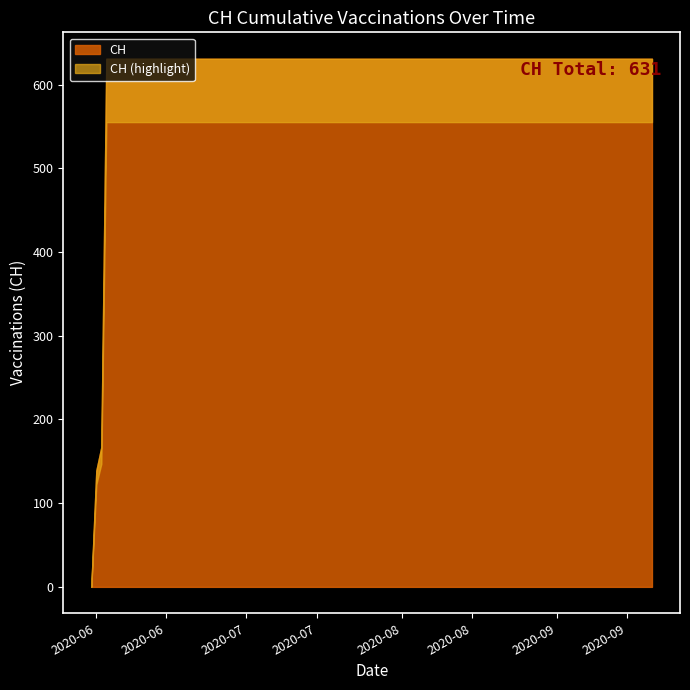

List the labels in order of value, largest first.

2020-06-03, 2020-06-07, 2020-06-14, 2020-06-21, 2020-06-28, 2020-07-05, 2020-07-12, 2020-07-19, 2020-07-26, 2020-08-02, 2020-08-09, 2020-08-16, 2020-08-23, 2020-08-30, 2020-09-06, 2020-09-13, 2020-09-20, 2020-06-02, 2020-06-01, 2020-05-31